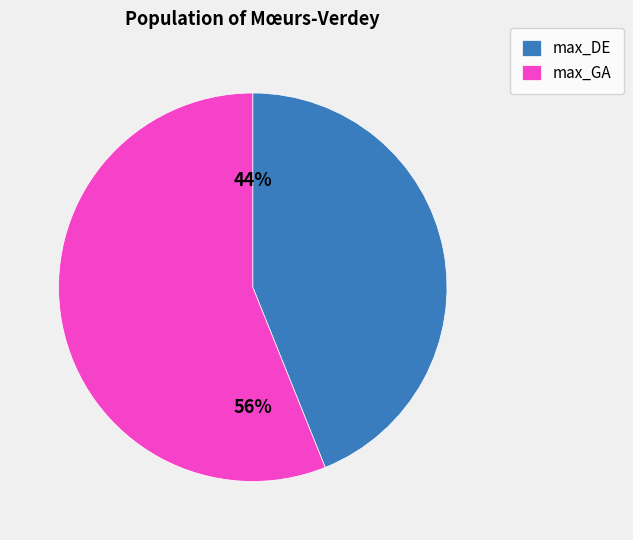

Between max_GA and max_DE, which is larger?

max_GA